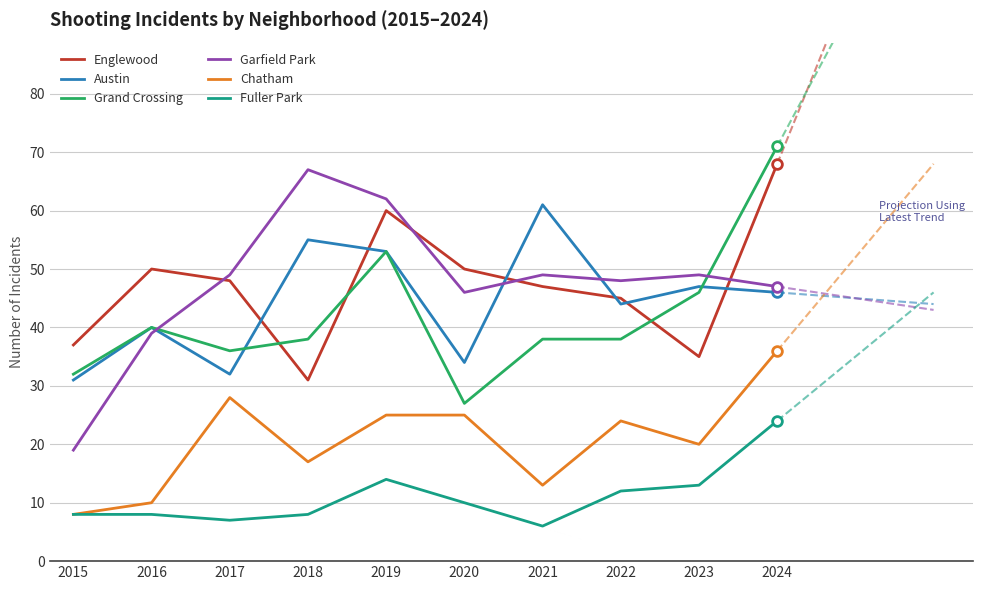

Which label corresponds to the largest value in the chart?

2024